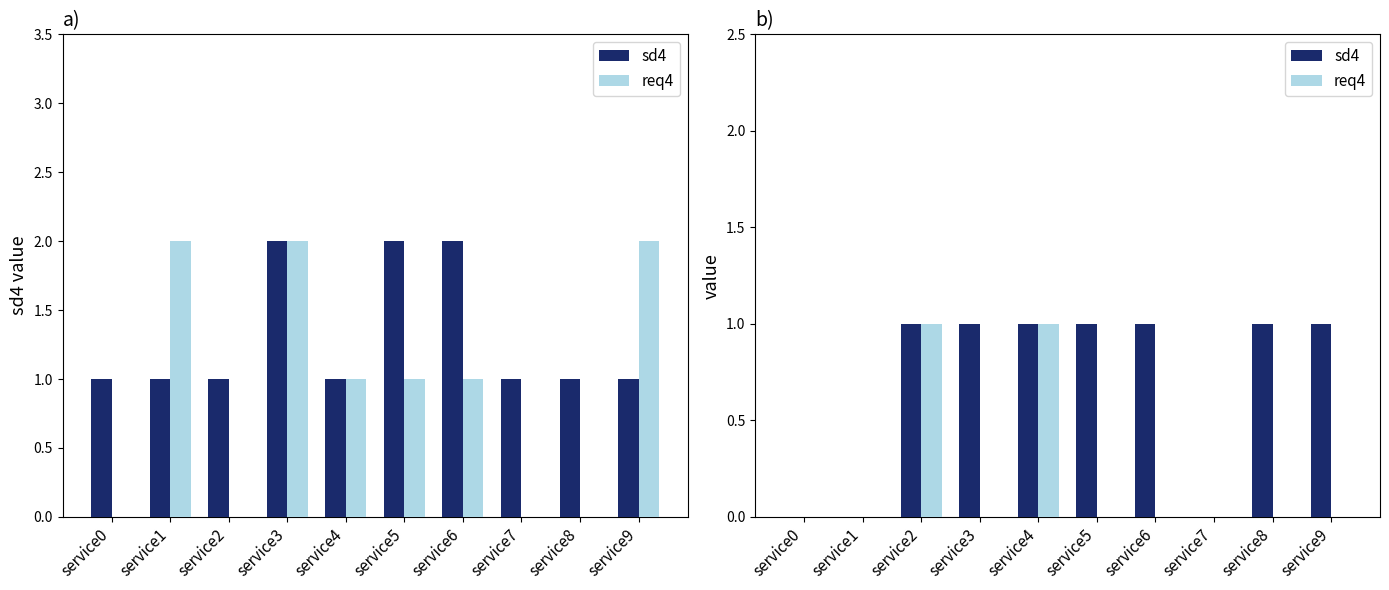

True or false: sd4 has a value of 0 at service1.

True